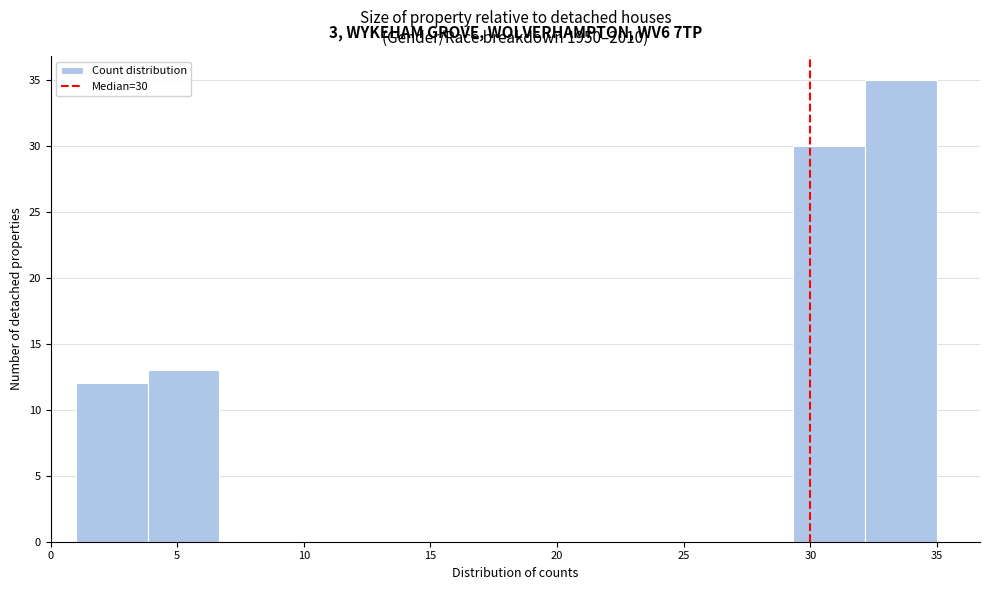

Over which range of the x-axis is the bar tallest?

32.0 to 35.0